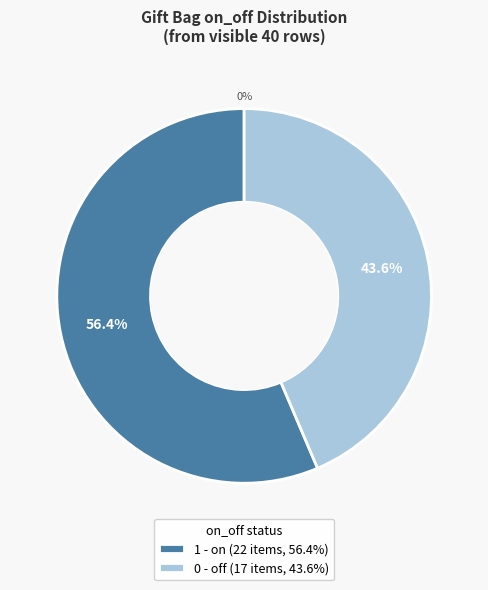

Does any single category account for the majority?

Yes